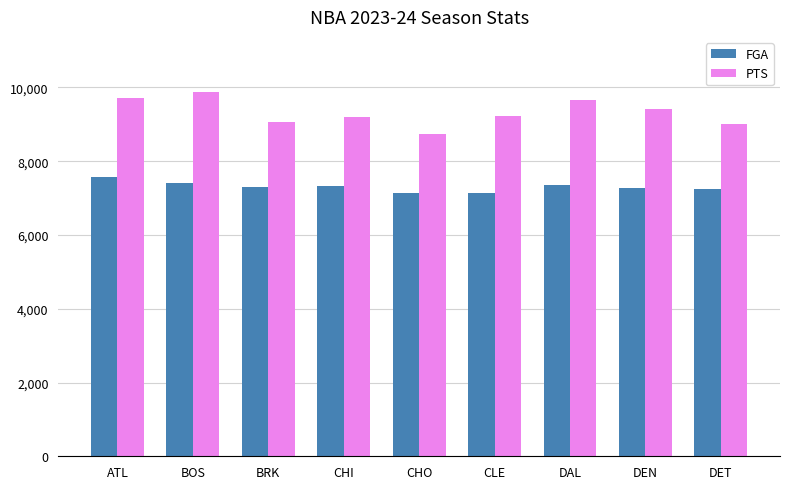

What is the highest value of the PTS series?

9887